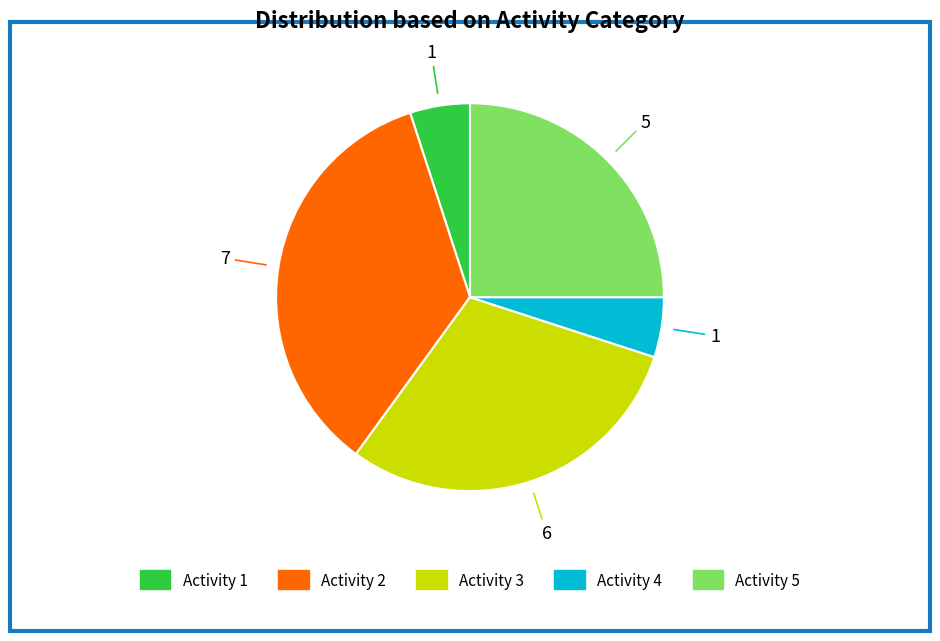

Is the sum of Activity 4 and Activity 3 greater than half?

No